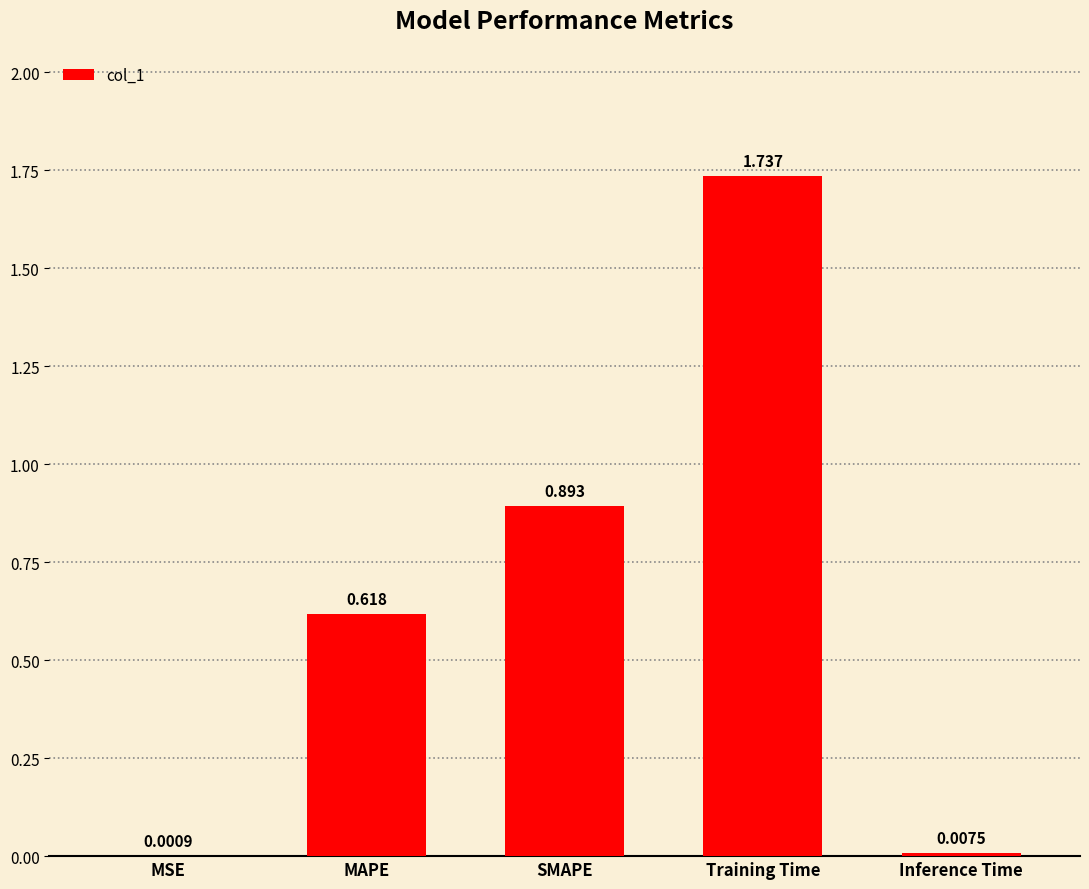

Are the bars horizontal?

No